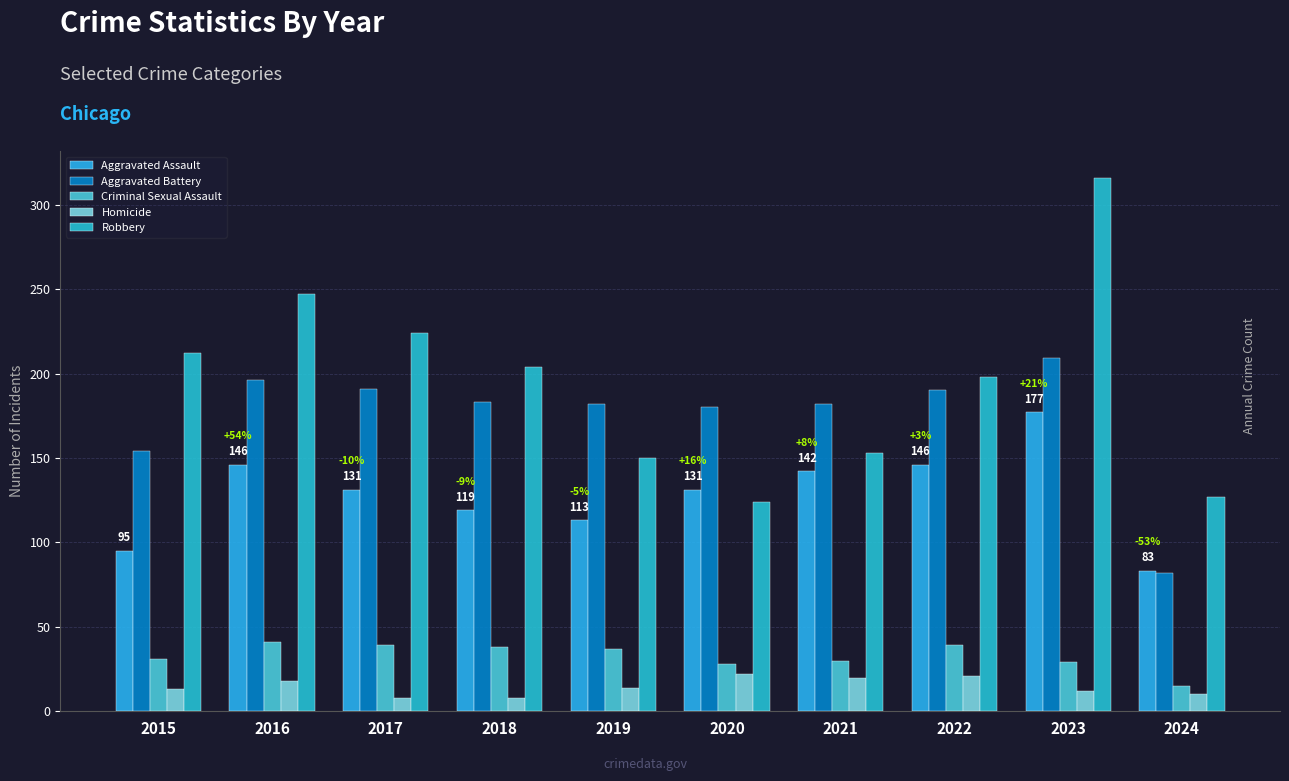

Where does the Robbery series first go above 204?

2015